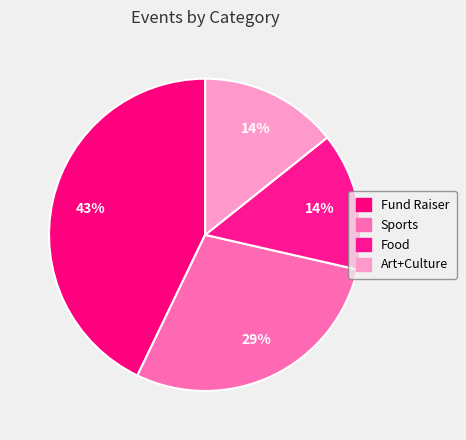

Does Fund Raiser account for over 50% of the chart?

No